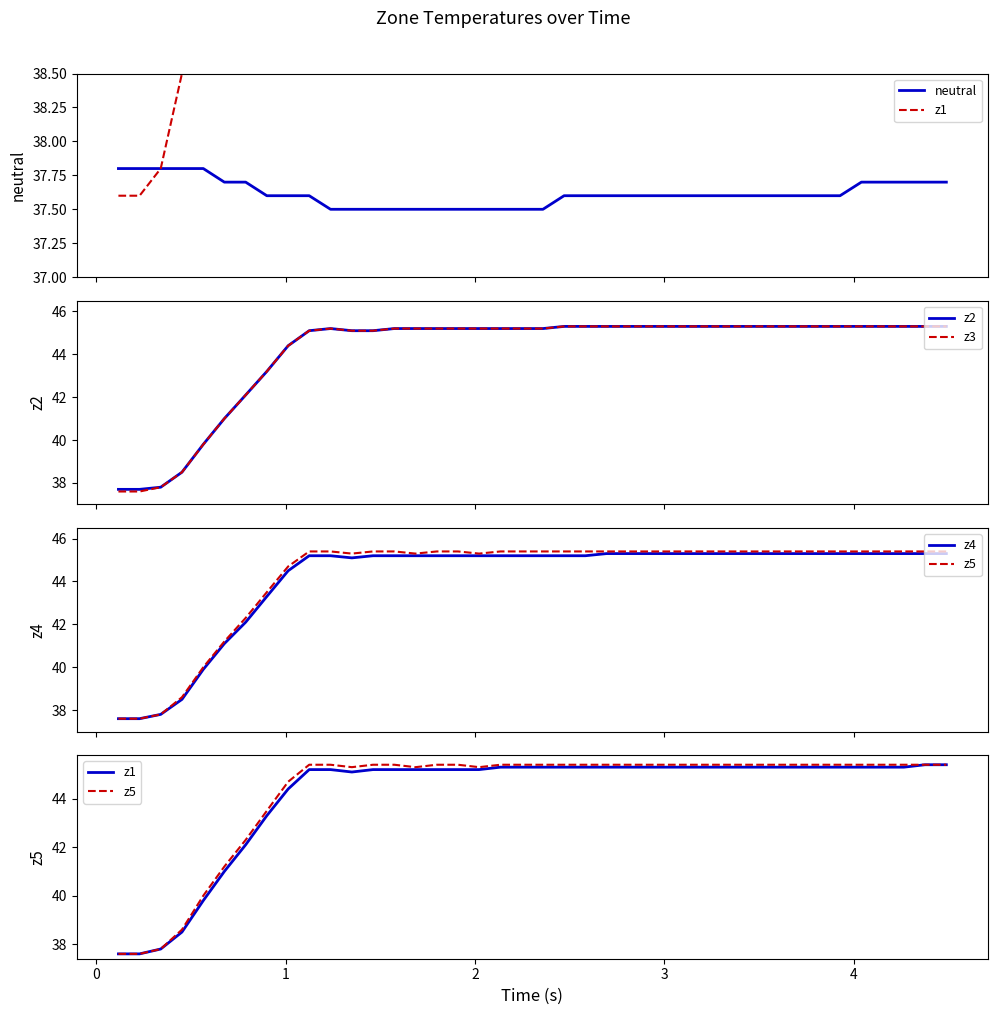

True or false: z5 and neutral cross at least once.

False